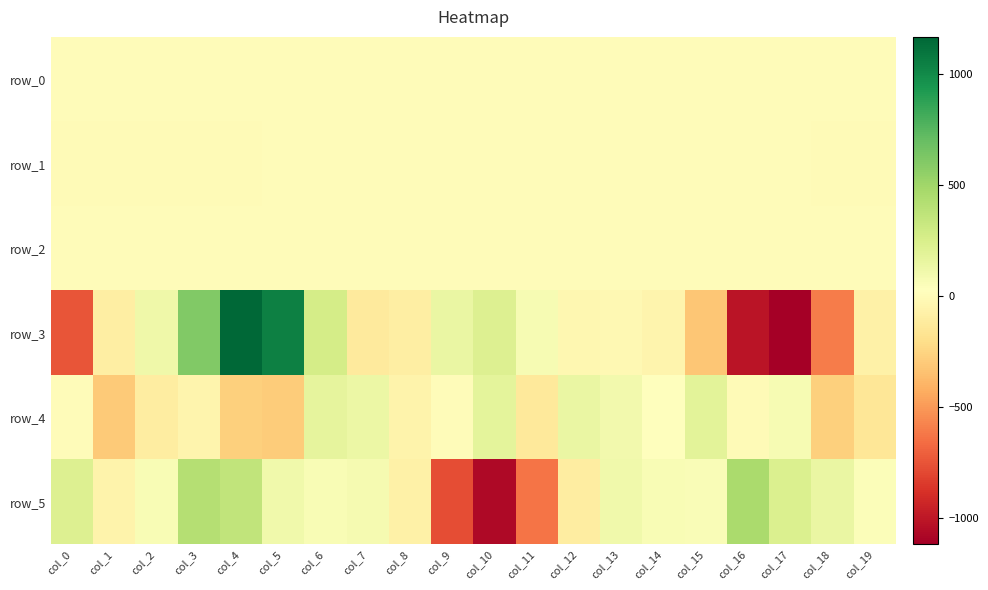

How many data points does each series have?

20